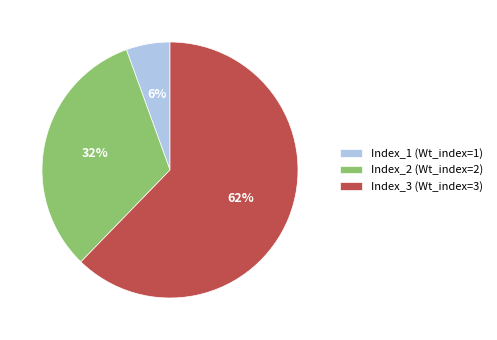

To the nearest percent, what portion does Index_2 represent?

32%